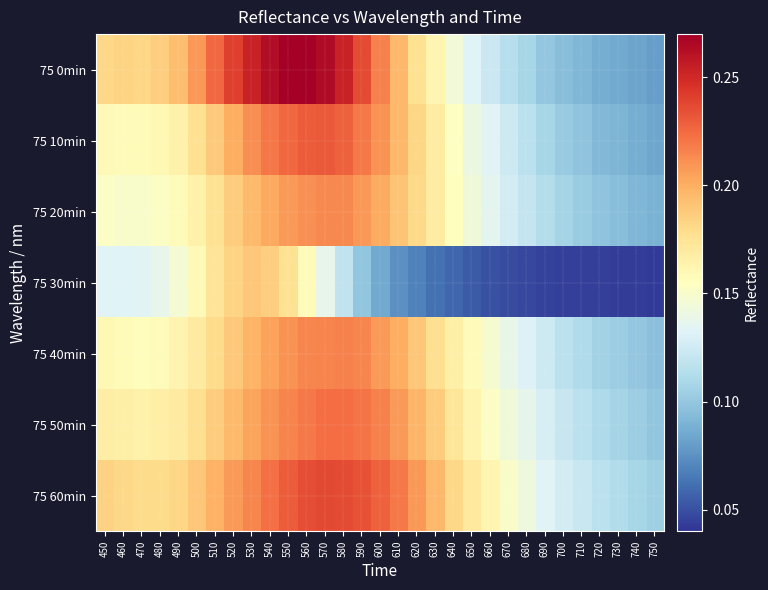

Between 540 and 560, which series saw the biggest shift?

75 30min